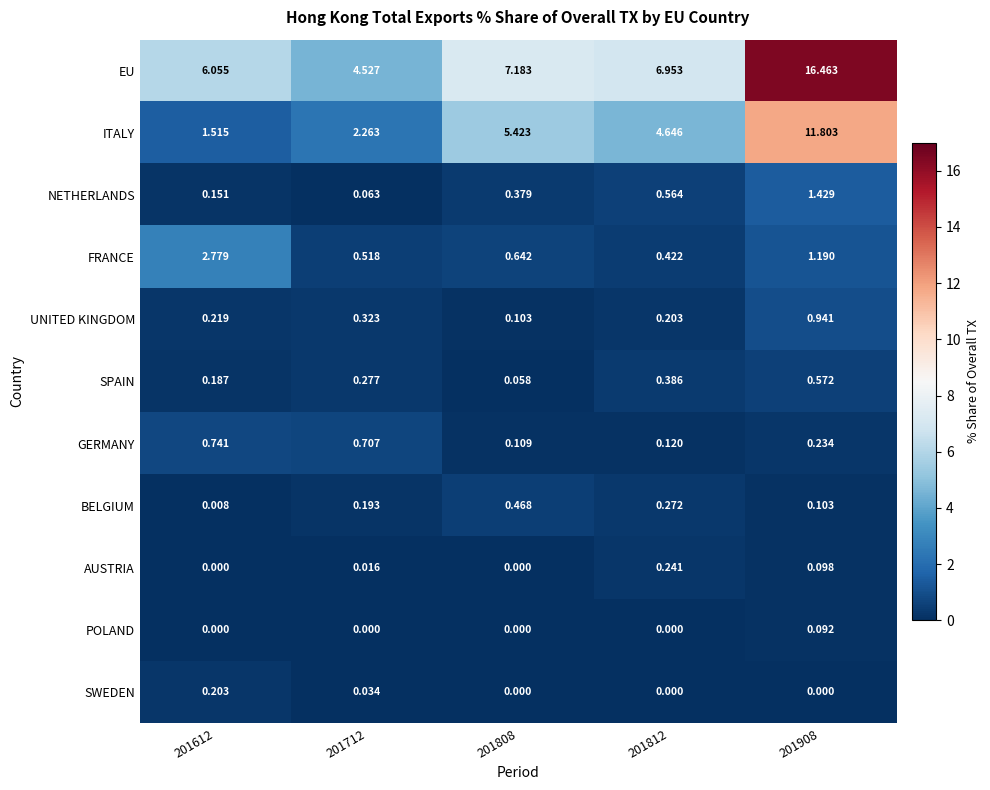

Which series has the largest total across all categories?

EU